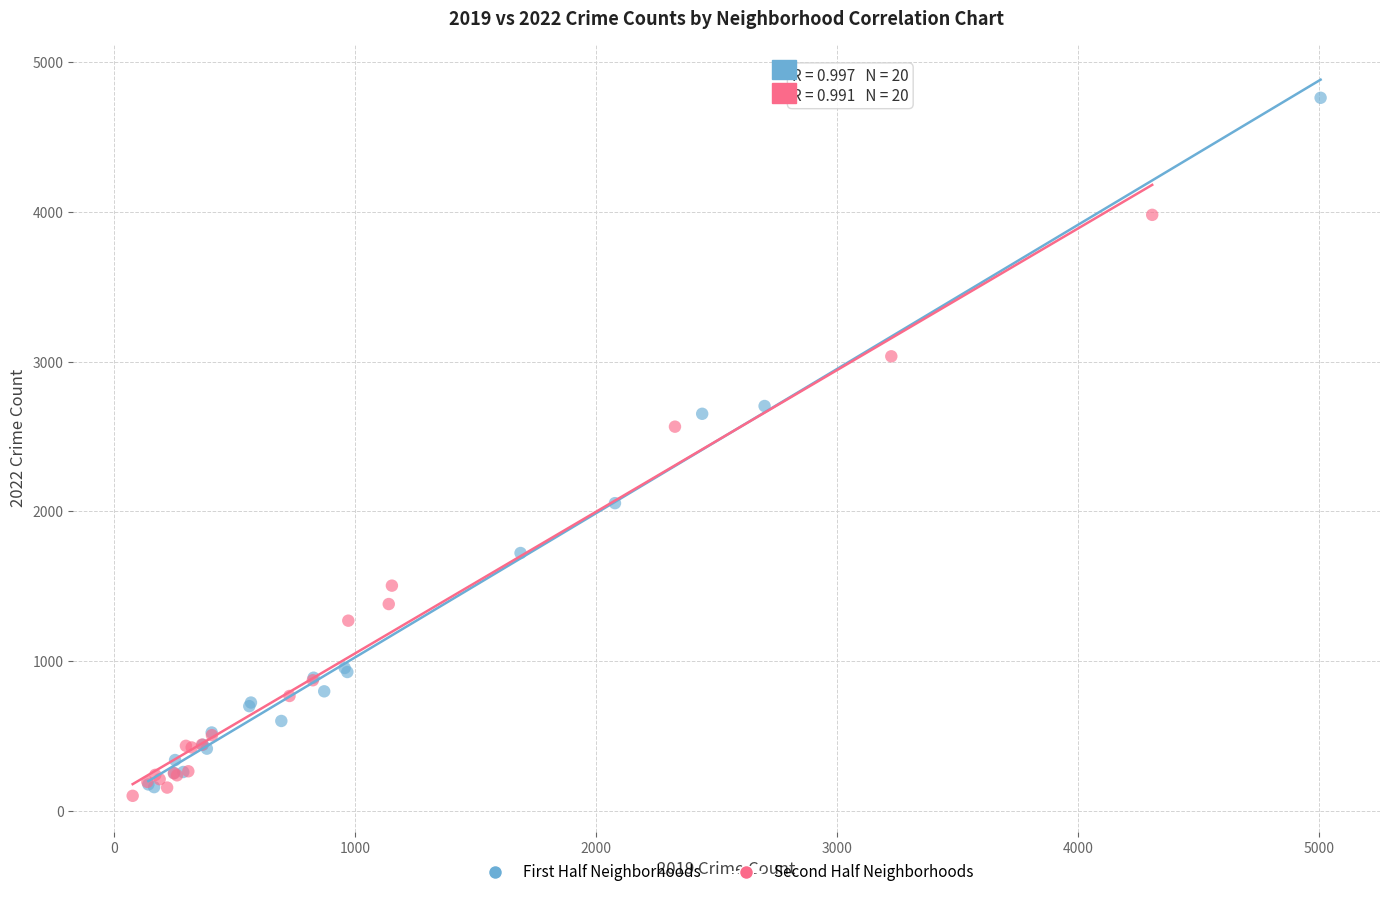

Which series reaches the minimum Y coordinate?

Second Half Neighborhoods